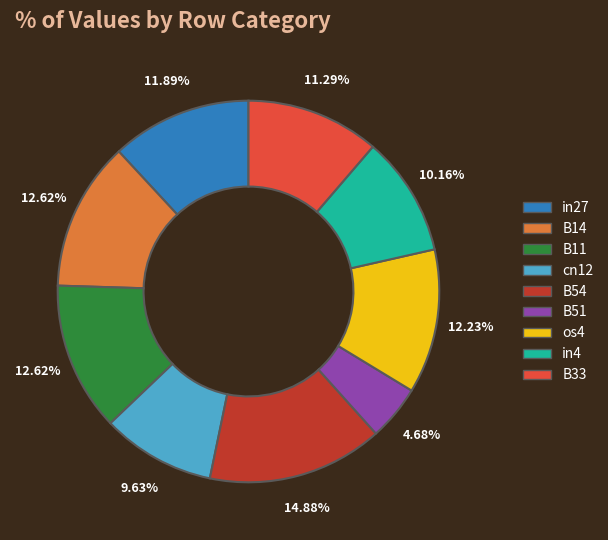

Is in27 the majority of the pie?

No